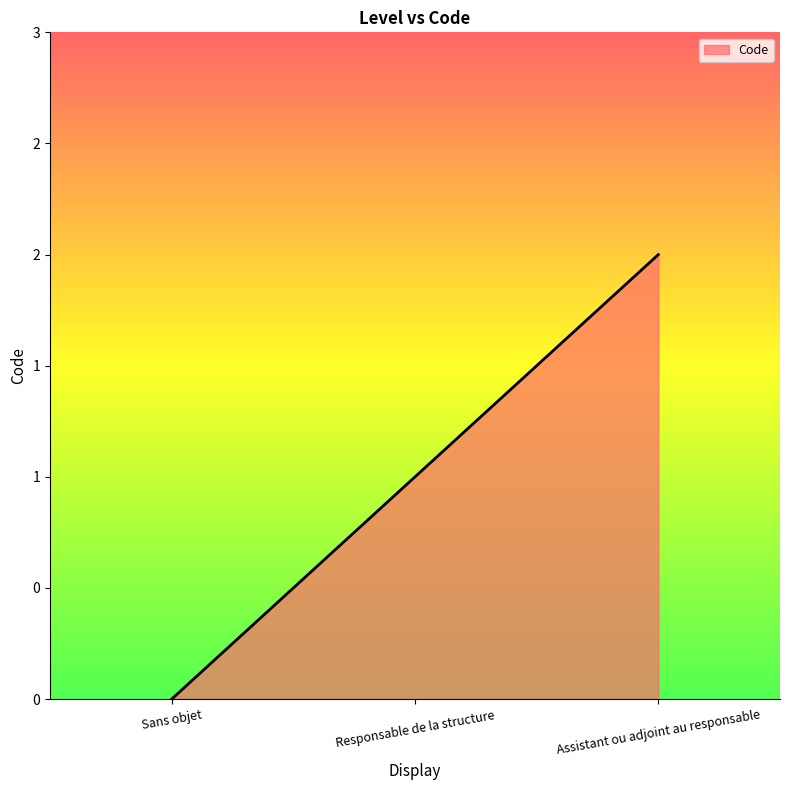

Between Responsable de la structure and Assistant ou adjoint au responsable, which is larger?

Assistant ou adjoint au responsable